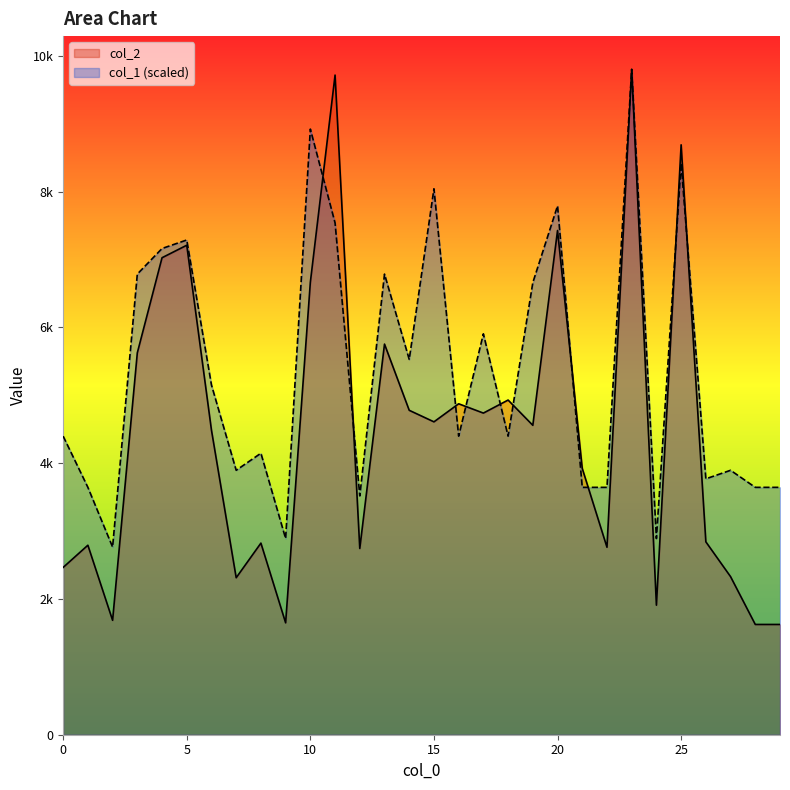

Between which two adjacent categories do col_2 and col_1 first intersect?

10 and 11